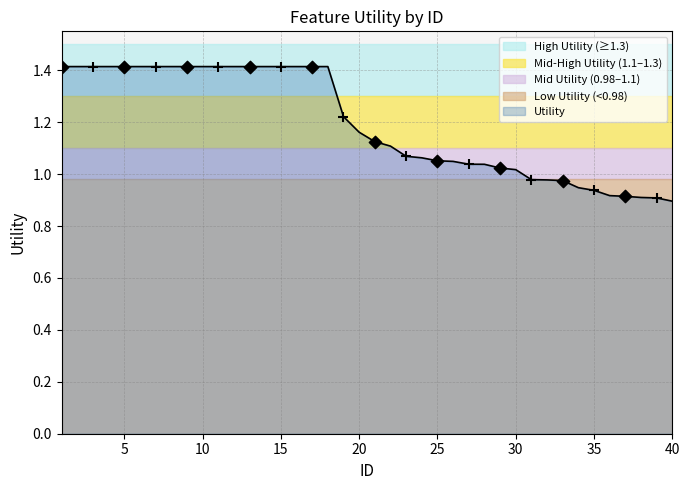

What is the highest value of the Utility series?

1.4